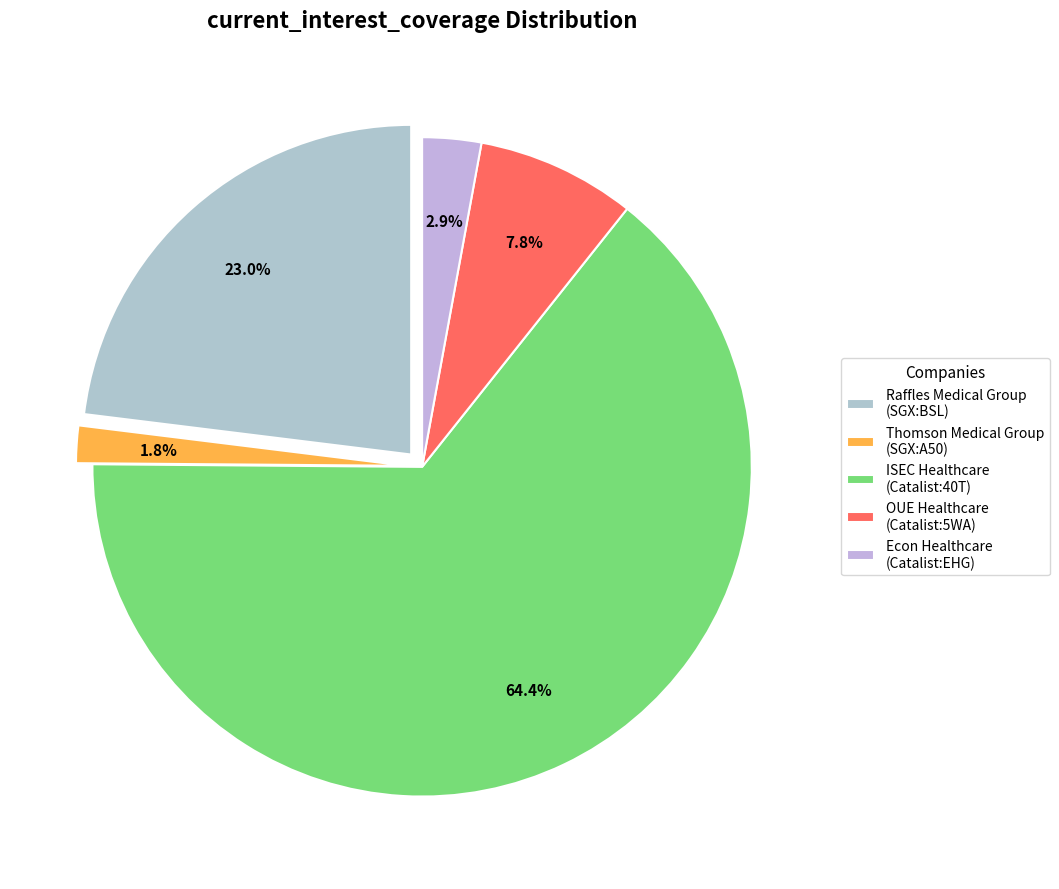

What is the largest slice in the pie chart?

ISEC Healthcare (Catalist:40T)